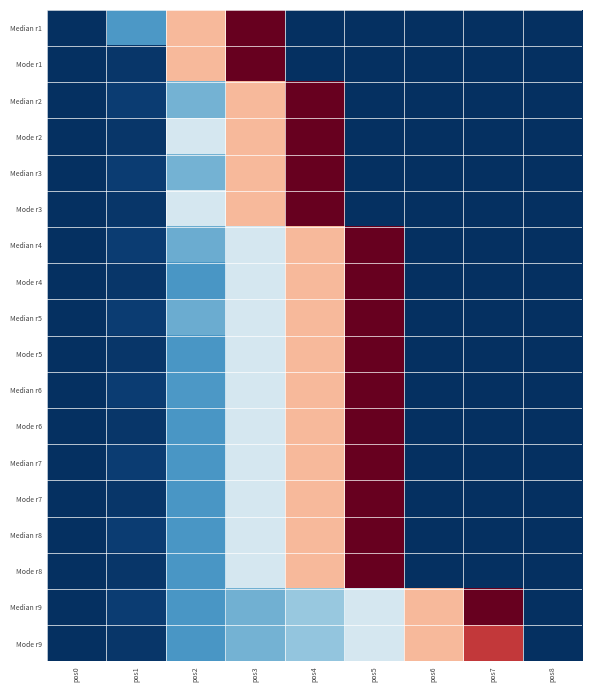

Reading left to right, extract all data points from this chart.

Median r1: pos0=0	pos1=856	pos2=2892	pos3=4758	pos4=0	pos5=0	pos6=0	pos7=0	pos8=0
Mode r1: pos0=0	pos1=53	pos2=2892	pos3=4758	pos4=0	pos5=0	pos6=0	pos7=0	pos8=0
Median r2: pos0=0	pos1=99	pos2=1050	pos3=2892	pos4=4758	pos5=0	pos6=0	pos7=0	pos8=0
Mode r2: pos0=0	pos1=53	pos2=1644	pos3=2892	pos4=4758	pos5=0	pos6=0	pos7=0	pos8=0
Median r3: pos0=0	pos1=99	pos2=1050	pos3=2892	pos4=4758	pos5=0	pos6=0	pos7=0	pos8=0
Mode r3: pos0=0	pos1=53	pos2=1644	pos3=2892	pos4=4758	pos5=0	pos6=0	pos7=0	pos8=0
Median r4: pos0=0	pos1=99	pos2=1007	pos3=1644	pos4=2892	pos5=4758	pos6=0	pos7=0	pos8=0
Mode r4: pos0=0	pos1=53	pos2=838	pos3=1644	pos4=2892	pos5=4758	pos6=0	pos7=0	pos8=0
Median r5: pos0=0	pos1=99	pos2=1007	pos3=1644	pos4=2892	pos5=4758	pos6=0	pos7=0	pos8=0
Mode r5: pos0=0	pos1=53	pos2=838	pos3=1644	pos4=2892	pos5=4758	pos6=0	pos7=0	pos8=0
Median r6: pos0=0	pos1=99	pos2=856	pos3=1644	pos4=2892	pos5=4758	pos6=0	pos7=0	pos8=0
Mode r6: pos0=0	pos1=53	pos2=838	pos3=1644	pos4=2892	pos5=4758	pos6=0	pos7=0	pos8=0
Median r7: pos0=0	pos1=99	pos2=838	pos3=1644	pos4=2892	pos5=4758	pos6=0	pos7=0	pos8=0
Mode r7: pos0=0	pos1=53	pos2=838	pos3=1644	pos4=2892	pos5=4758	pos6=0	pos7=0	pos8=0
Median r8: pos0=0	pos1=99	pos2=838	pos3=1644	pos4=2892	pos5=4758	pos6=0	pos7=0	pos8=0
Mode r8: pos0=0	pos1=53	pos2=838	pos3=1644	pos4=2892	pos5=4758	pos6=0	pos7=0	pos8=0
Median r9: pos0=0	pos1=99	pos2=838	pos3=1042	pos4=1246	pos5=1644	pos6=2892	pos7=4758	pos8=0
Mode r9: pos0=0	pos1=53	pos2=838	pos3=1050	pos4=1207	pos5=1644	pos6=2892	pos7=3940	pos8=0